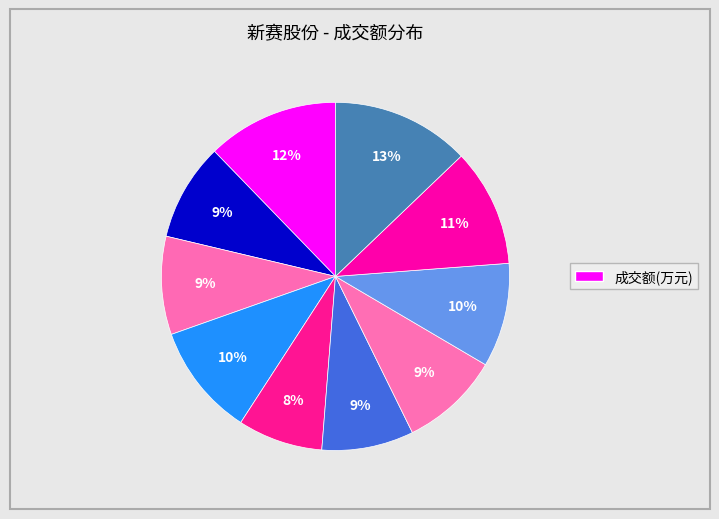

Count the number of slices in the pie.

10